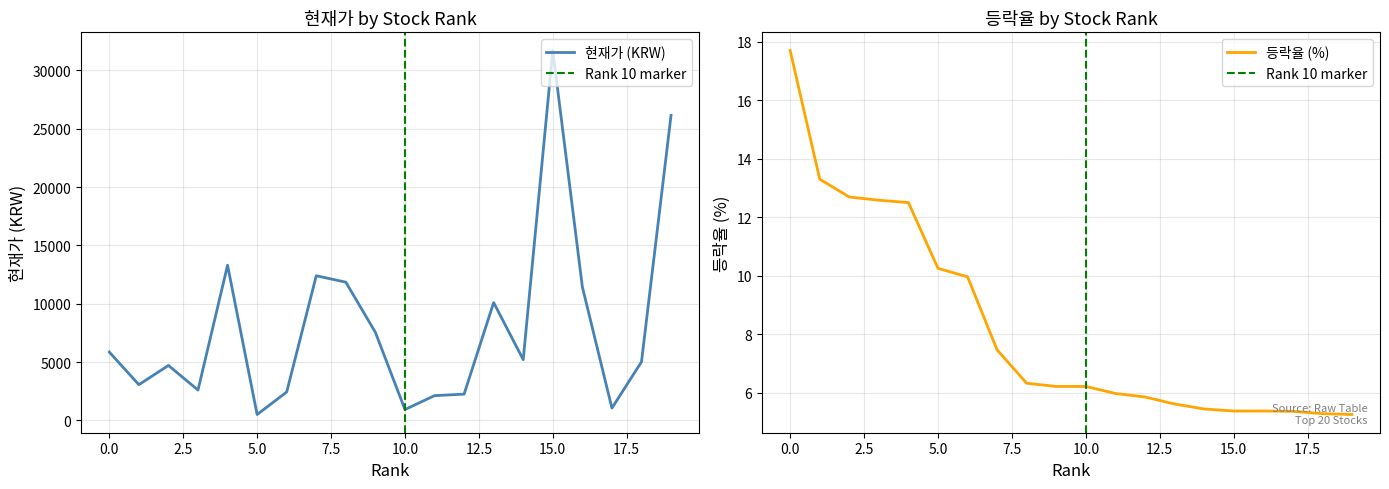

What are all the series names shown in the legend?

현재가, 등락율